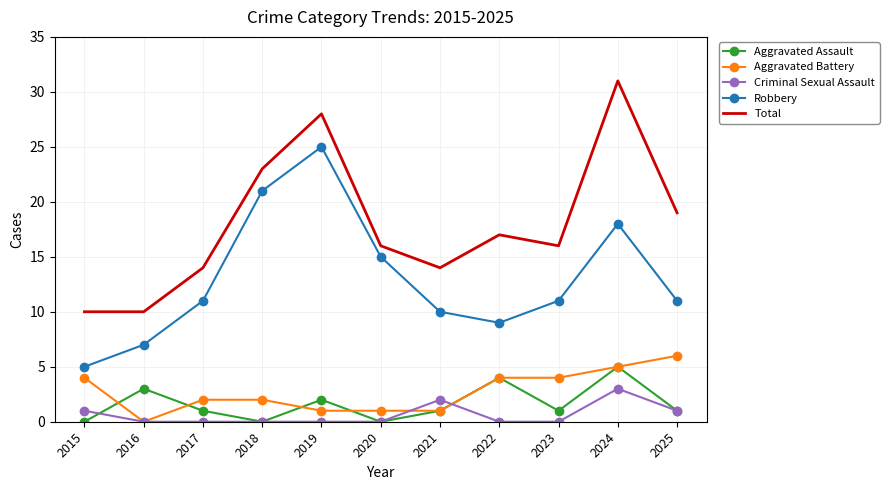

The Robbery series shows 25 at 2019. True or false?

True